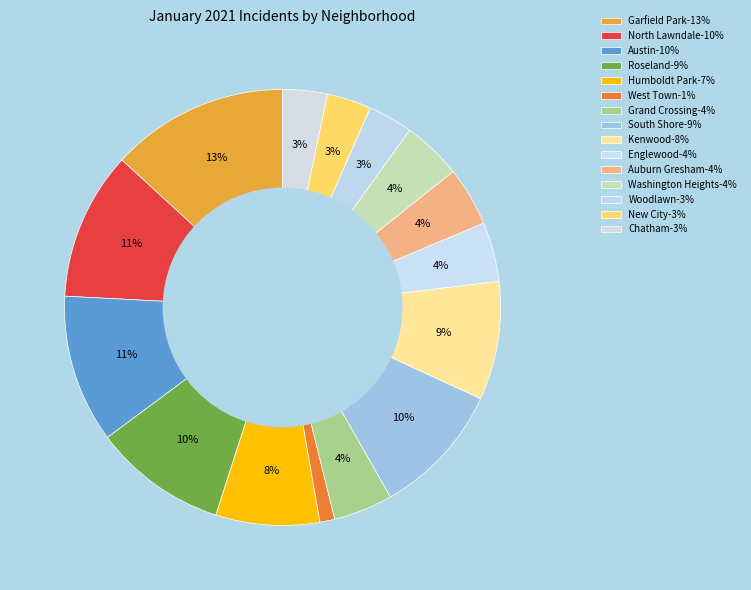

Between Englewood and Garfield Park, which is larger?

Garfield Park